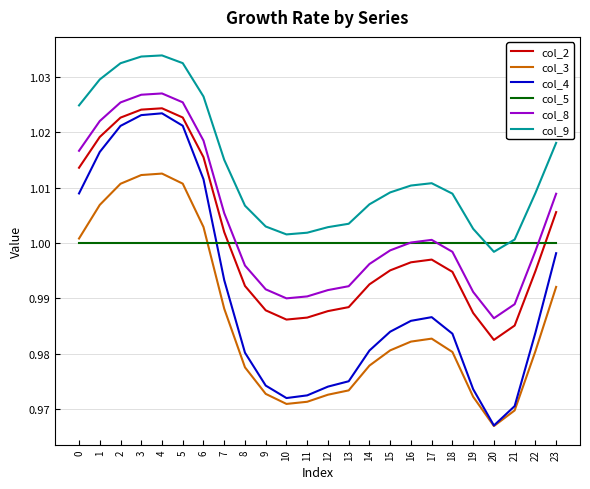

True or false: col_8 has a value of 1.6 at 13.

False